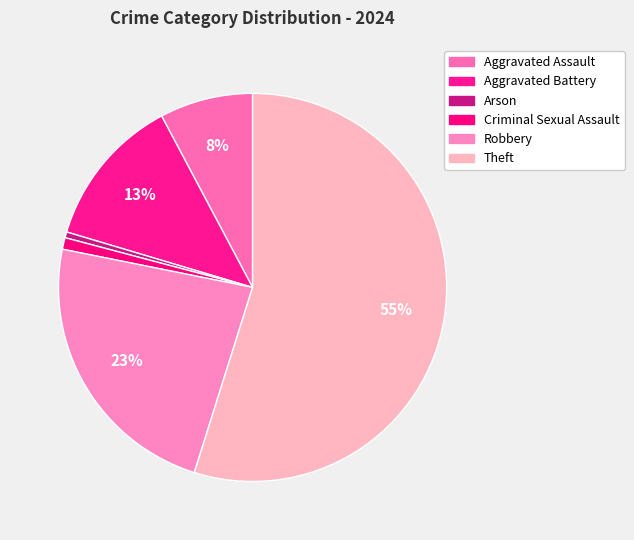

To the nearest percent, what percentage of the pie is Aggravated Battery?

13%